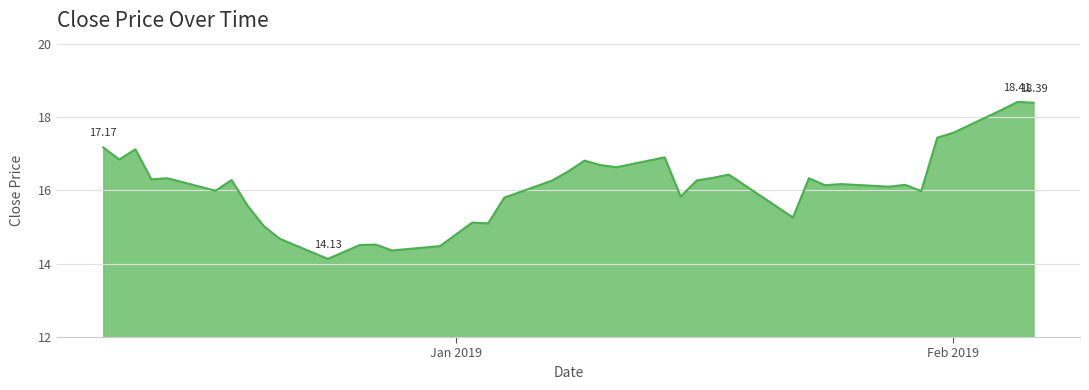

Reading left to right, list all the values displayed in this chart.

17.2	16.8	17.1	16.3	16.3	16.0	16.3	15.6	15.0	14.7	14.1	14.5	14.5	14.4	14.5	15.1	15.1	15.8	16.3	16.5	16.8	16.7	16.6	16.9	15.8	16.3	16.3	16.4	15.3	16.3	16.1	16.2	16.1	16.1	16.0	17.4	17.6	18.2	18.4	18.4